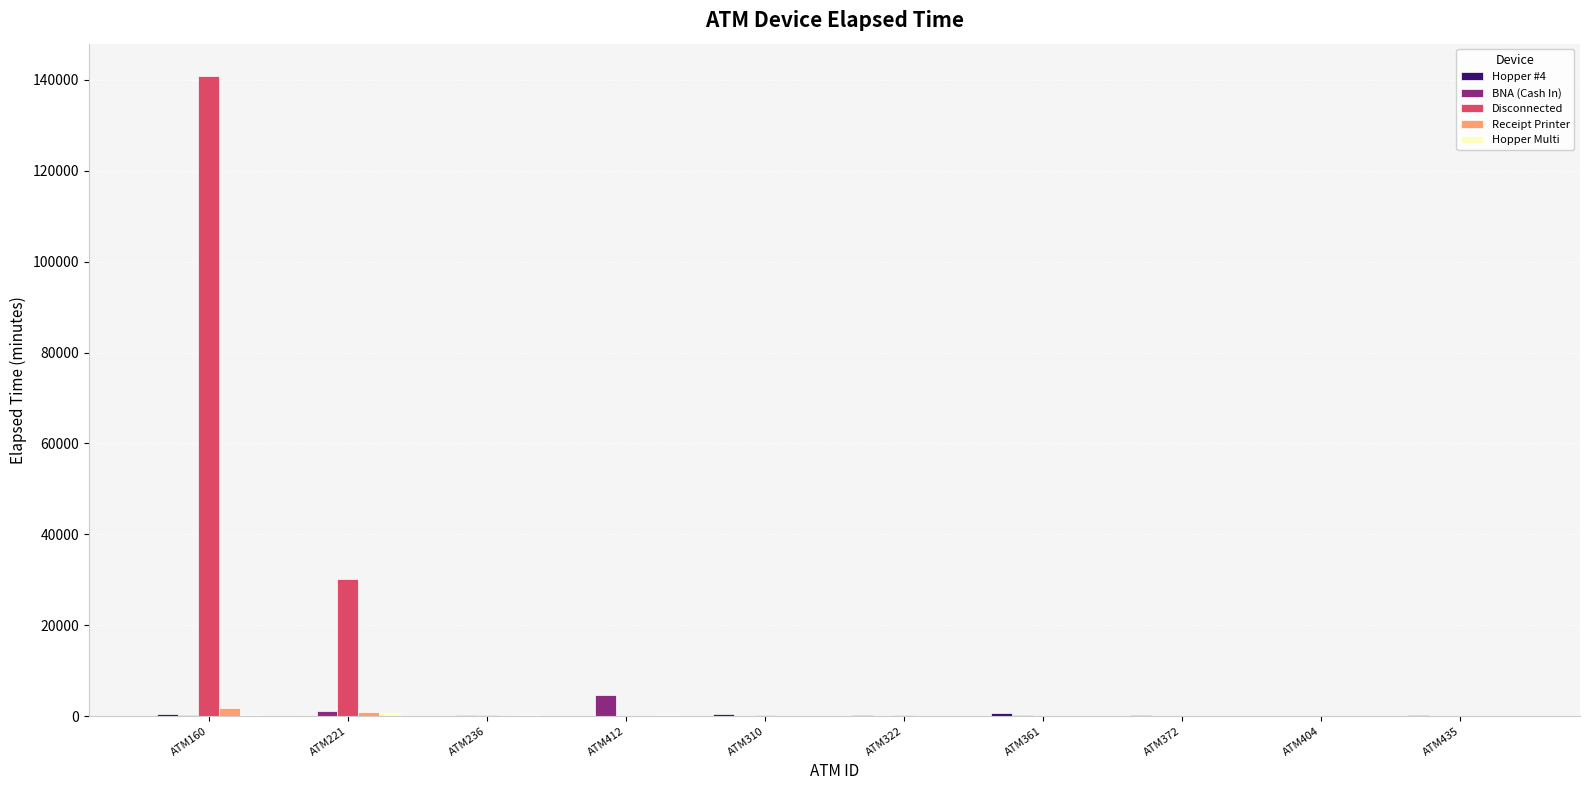

Which series changed the most between ATM221 and ATM361?

Disconnected